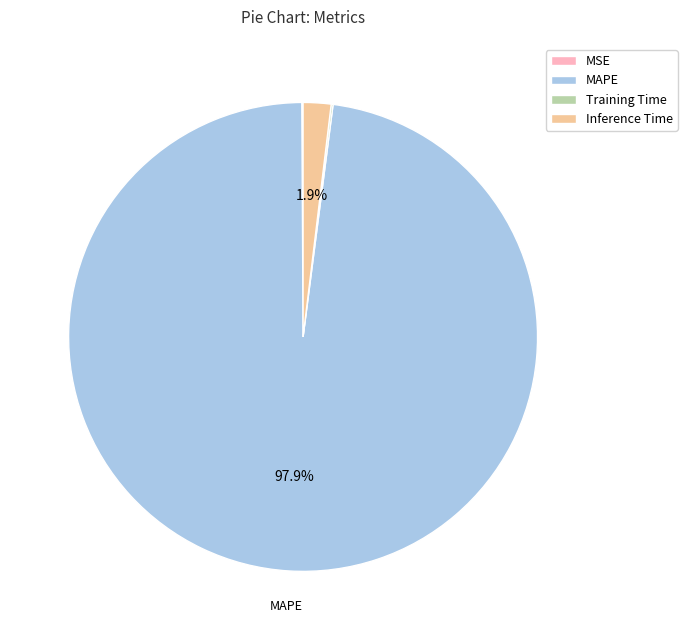

Which has a higher value, MAPE or Inference Time?

MAPE